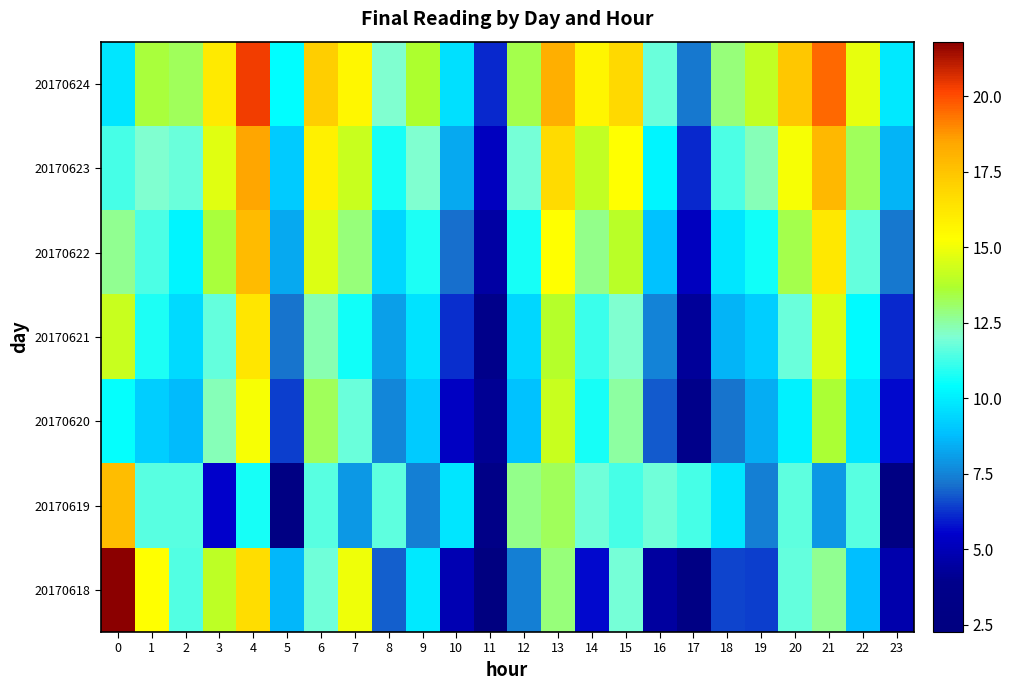

Reading right to left, transcribe all the data shown in this chart.

20170618: 23=4.7	22=8.8	21=12.7	20=11.7	19=6.4	18=6.5	17=3.0	16=4.5	15=11.9	14=5.7	13=12.9	12=7.5	11=2.3	10=4.9	9=9.9	8=6.9	7=15.0	6=11.9	5=8.7	4=16.7	3=14.0	2=11.5	1=15.3	0=21.8
20170619: 23=2.7	22=11.6	21=8.0	20=11.6	19=7.4	18=9.8	17=11.3	16=11.9	15=11.3	14=11.9	13=13.3	12=12.8	11=3.3	10=9.8	9=7.4	8=11.6	7=8.0	6=11.6	5=2.7	4=10.7	3=5.5	2=11.5	1=11.5	0=17.8
20170620: 23=5.7	22=9.8	21=13.6	20=10.1	19=8.4	18=7.2	17=3.9	16=6.8	15=12.5	14=10.7	13=14.2	12=8.9	11=4.1	10=5.3	9=9.1	8=7.6	7=11.8	6=13.2	5=6.4	4=15.1	3=12.3	2=8.7	1=9.2	0=10.5
20170621: 23=6.1	22=10.3	21=14.5	20=11.8	19=9.2	18=8.6	17=4.3	16=7.5	15=12.1	14=11.2	13=13.8	12=9.4	11=3.8	10=6.2	9=9.7	8=8.1	7=10.6	6=12.4	5=7.2	4=16.3	3=11.7	2=9.5	1=10.8	0=14.2
20170622: 23=7.3	22=11.7	21=16.2	20=13.4	19=10.6	18=9.8	17=5.2	16=8.9	15=13.9	14=12.8	13=15.3	12=10.7	11=4.5	10=7.1	9=10.8	8=9.4	7=12.9	6=14.6	5=8.3	4=17.8	3=13.5	2=10.2	1=11.4	0=12.7
20170623: 23=8.6	22=13.2	21=17.9	20=15.1	19=12.3	18=11.4	17=6.1	16=10.2	15=15.3	14=14.1	13=16.7	12=11.9	11=5.2	10=8.3	9=12.1	8=10.7	7=14.2	6=15.8	5=9.1	4=18.5	3=14.7	2=11.8	1=12.1	0=11.3
20170624: 23=9.9	22=14.8	21=19.6	20=17.4	19=14.1	18=12.9	17=7.3	16=11.8	15=16.8	14=15.7	13=18.2	12=13.4	11=6.1	10=9.6	9=13.7	8=12.1	7=15.6	6=17.2	5=10.4	4=20.3	3=16.1	2=13.2	1=13.5	0=9.8